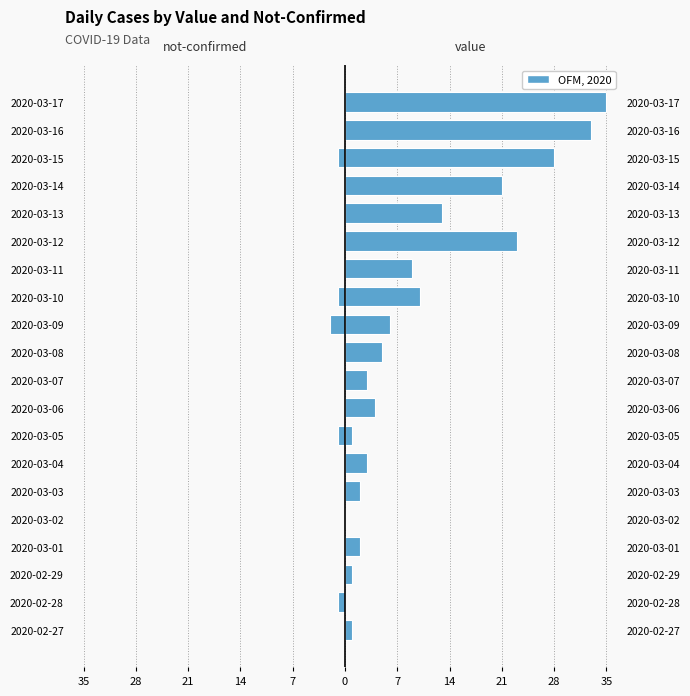

What is the difference between the highest and lowest values at 2020-03-15?

29